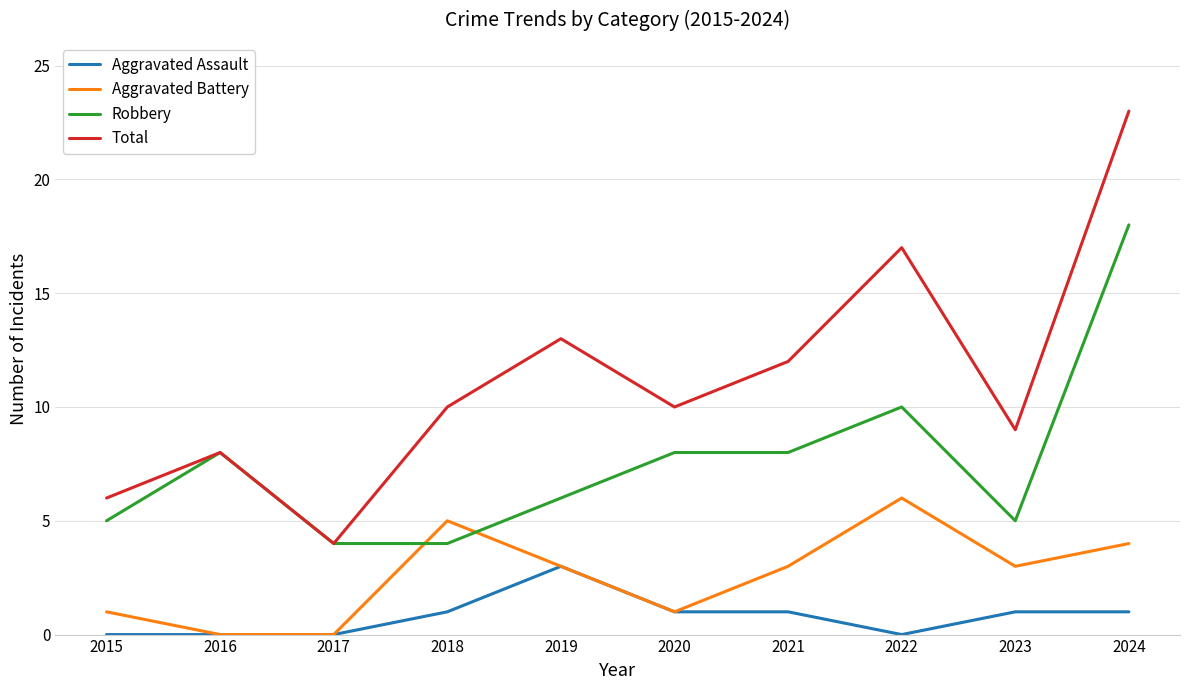

Is this an area chart (filled region under the line)?

No